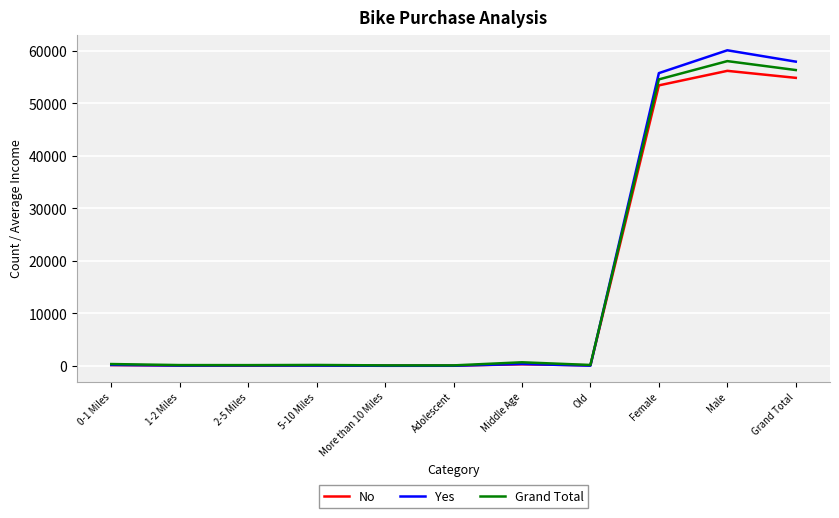

Which category has the highest value across all series?

Male